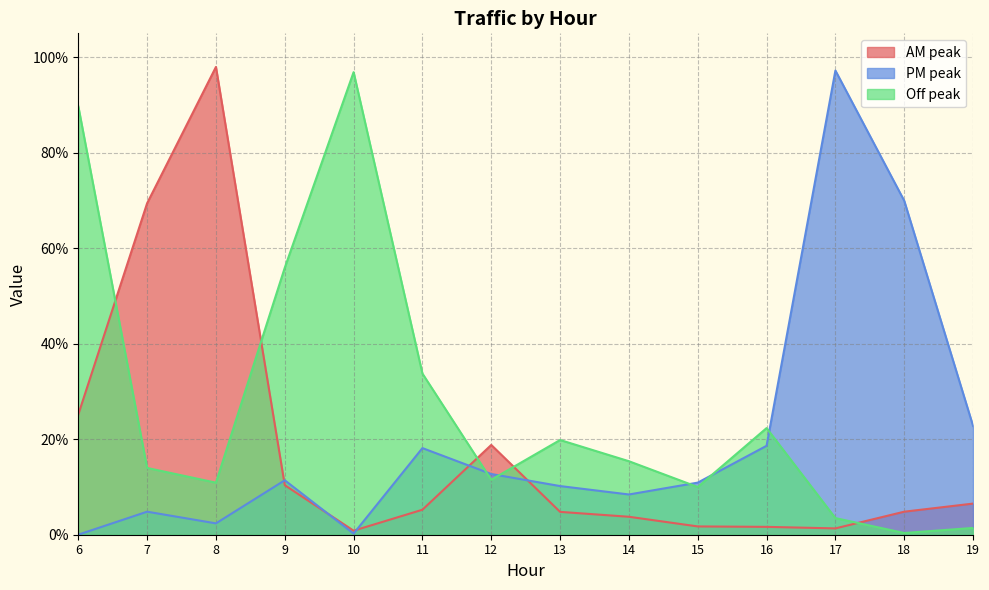

Which series changed the most between 9 and 12?

Off peak